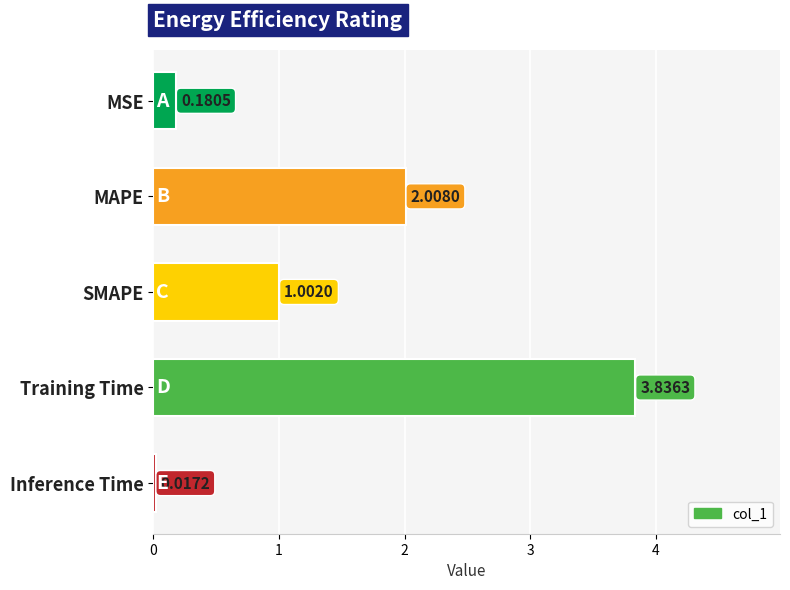

Rank the categories by value from highest to lowest.

Training Time, MAPE, SMAPE, MSE, Inference Time